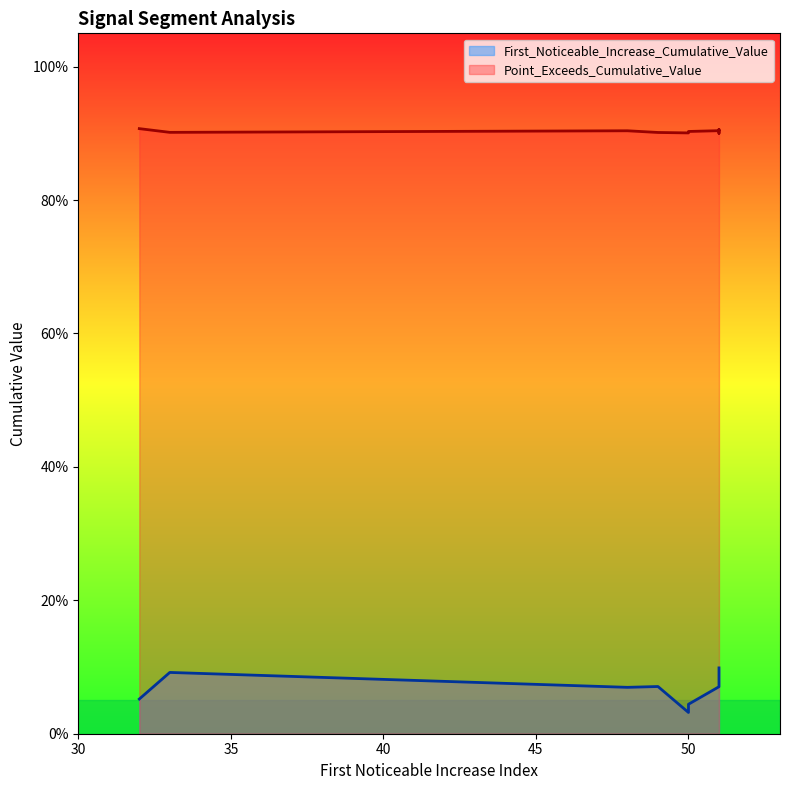

What is the total value across all series at 48?

1.0